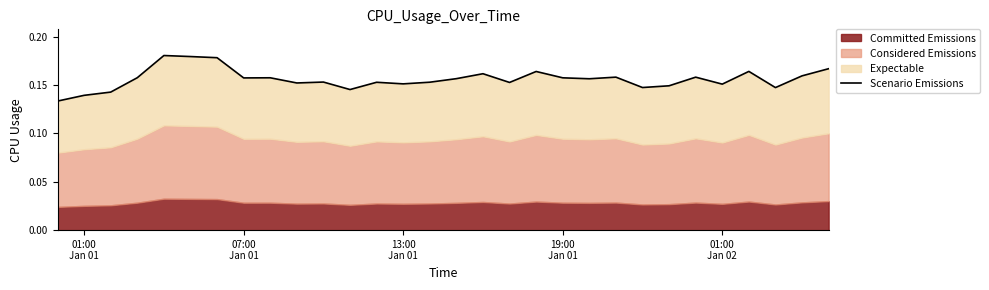

Does the chart have visible grid lines?

No